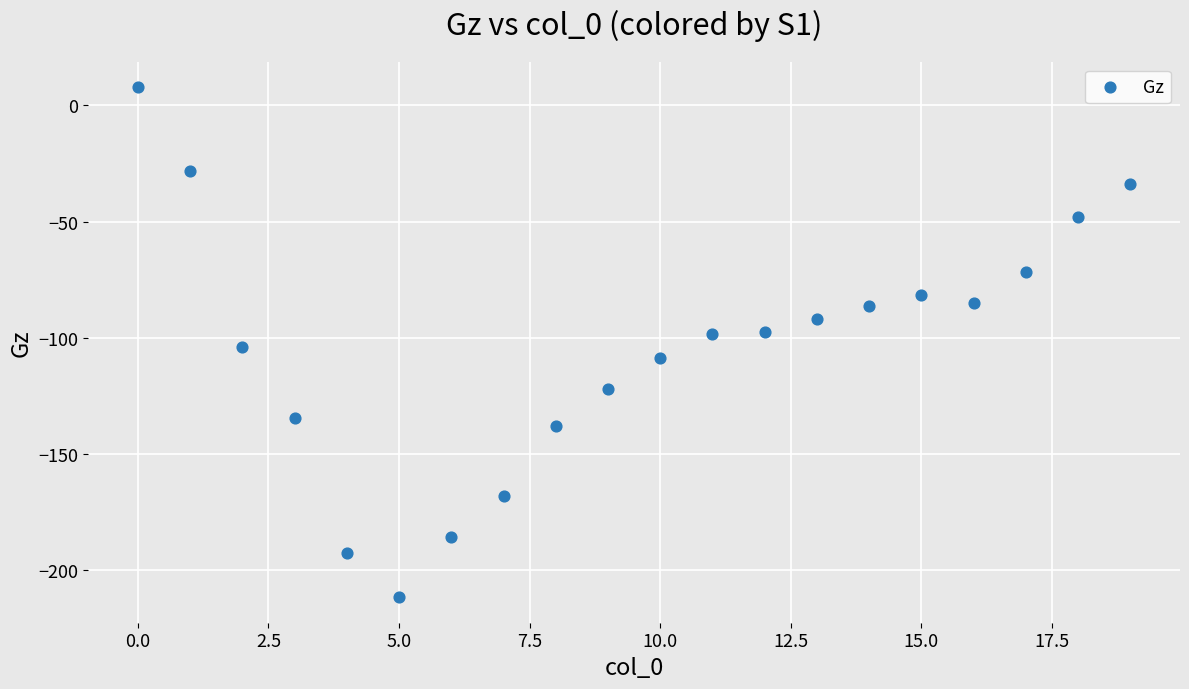

What is the range of Y values (max minus min)?

219.5